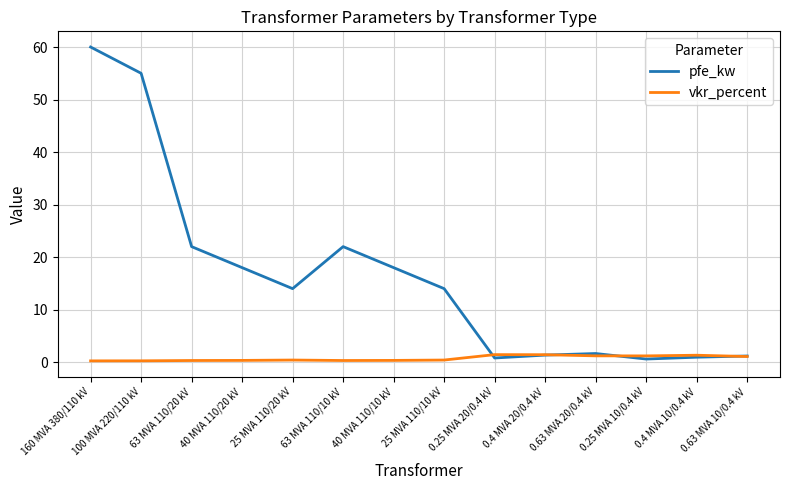

List the series in order of their overall mean, lowest first.

vkr_percent, pfe_kw